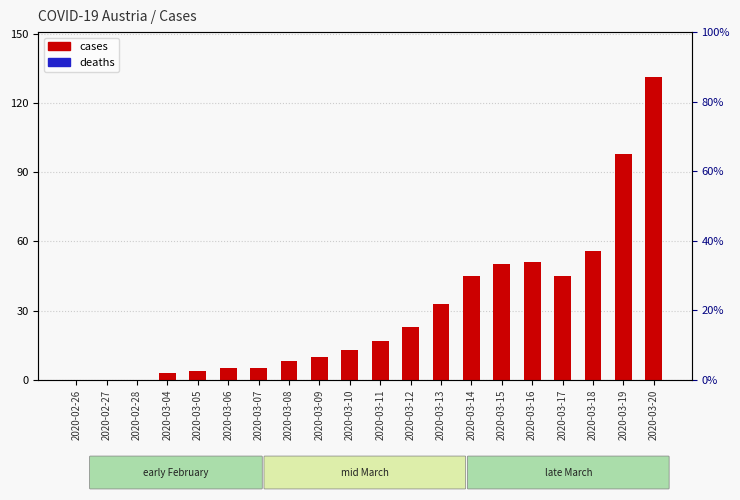

How many values in cases are above zero?

17